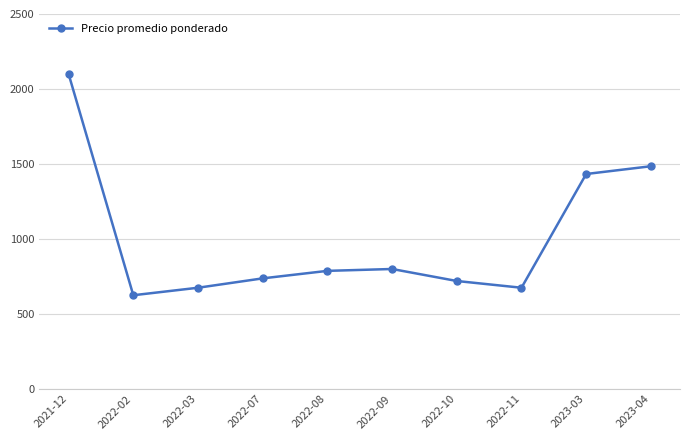

What is the maximum value shown in the chart?

2100.0